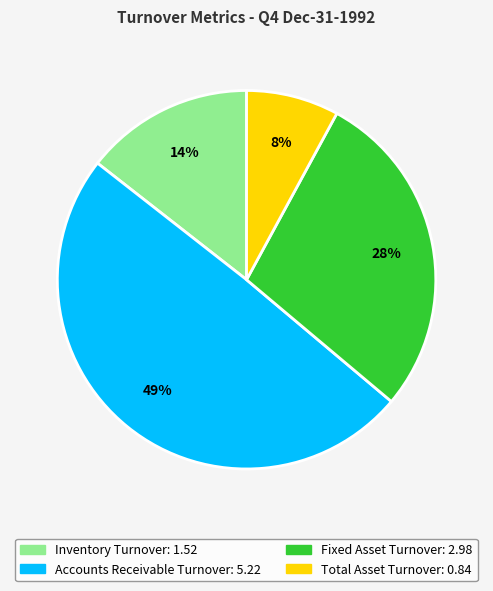

Is it true that Total Asset Turnover is 8% of the pie?

True